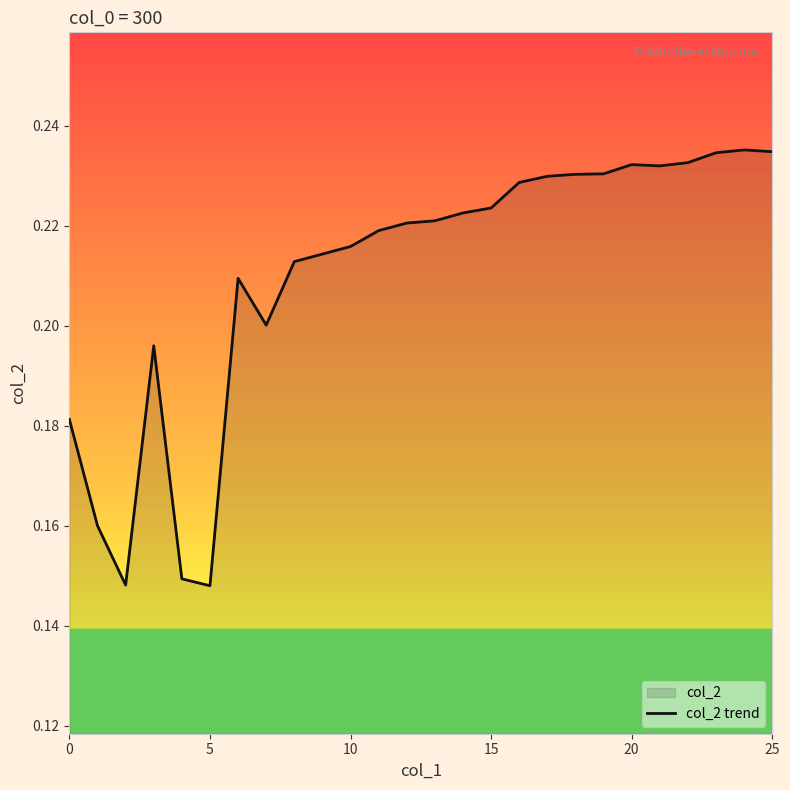

Is it true that the value at 25 is 0.1?

False